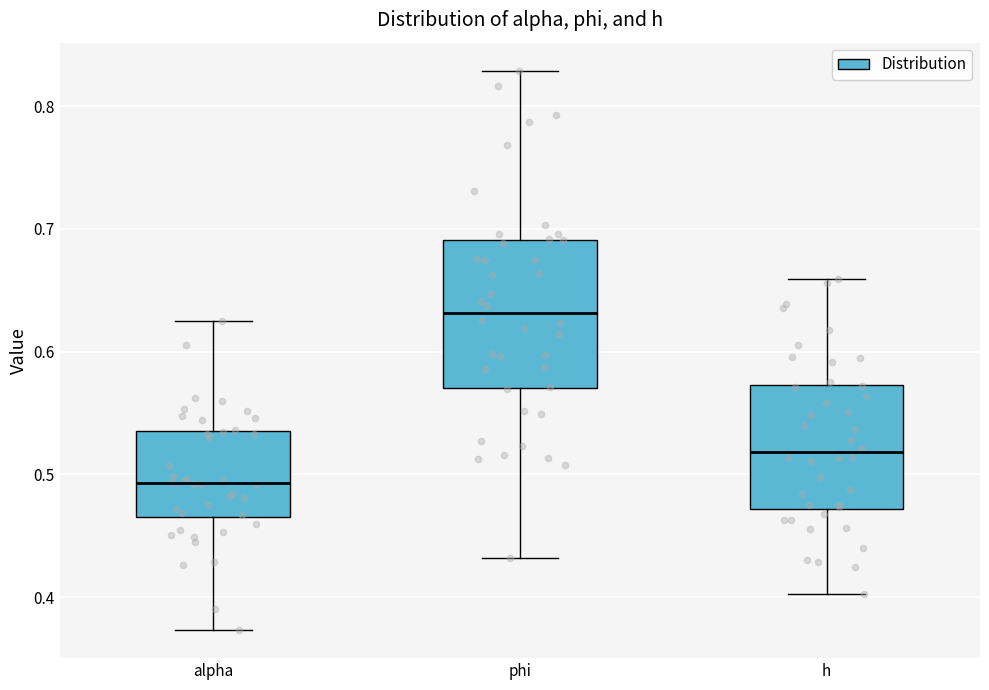

Reading left to right, read every box against the y-axis: the position of its median line, the range the box covers, and the ends of its whiskers. The values are not printed on the chart, so give them approximately, as read against the axis.

alpha: median 0.49, box 0.46 to 0.53, whiskers 0.37 to 0.62
phi: median 0.63, box 0.57 to 0.69, whiskers 0.43 to 0.83
h: median 0.52, box 0.47 to 0.57, whiskers 0.40 to 0.66